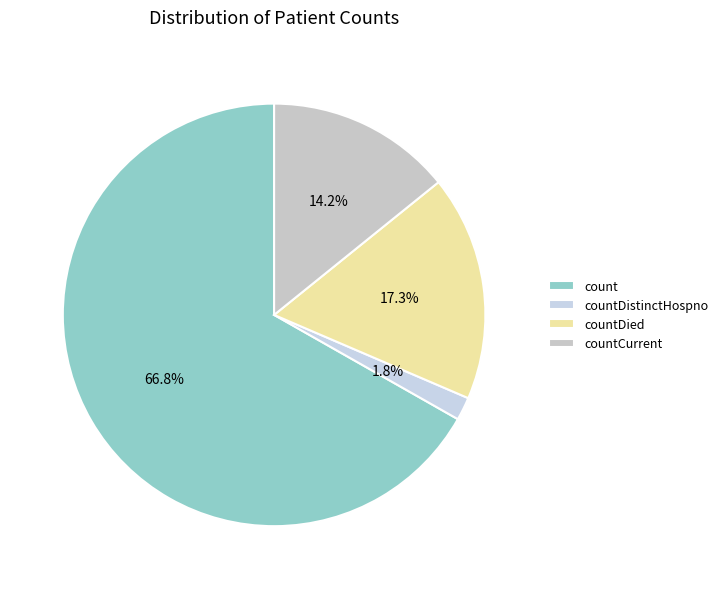

How many segments does this pie chart have?

4